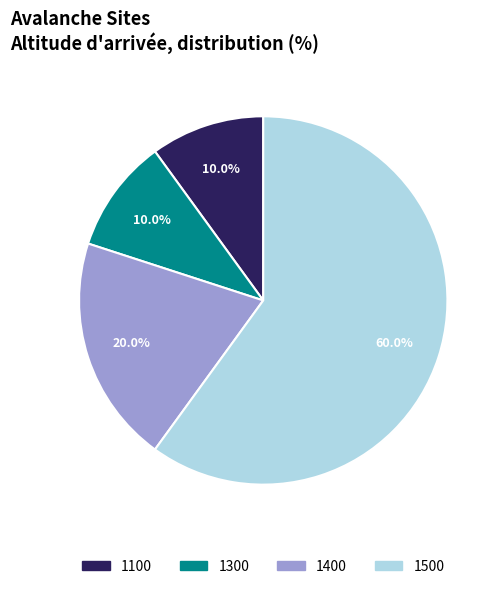

Is the sum of 1100 and 1500 greater than half?

Yes